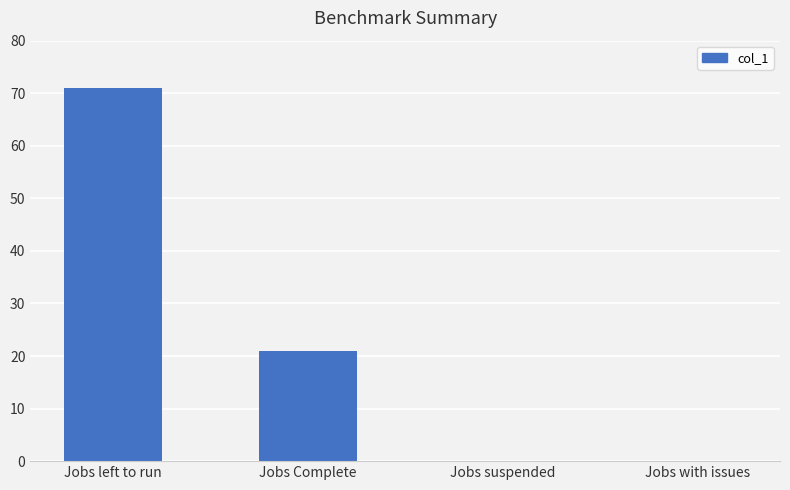

At which label is the value closest to 35?

Jobs Complete